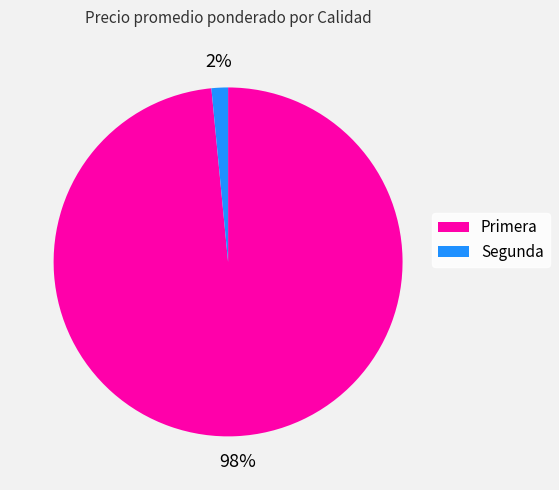

Do Segunda and Primera together represent more than half of the pie?

Yes